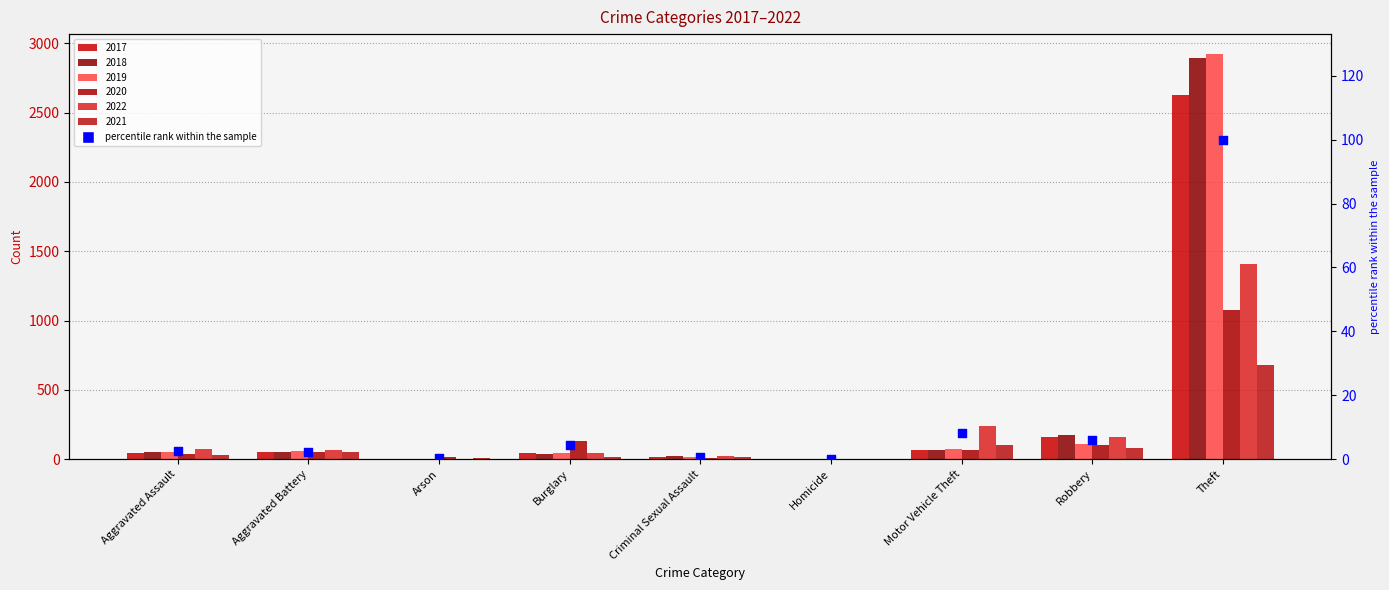

Which has a higher value, Homicide or Criminal Sexual Assault?

Criminal Sexual Assault